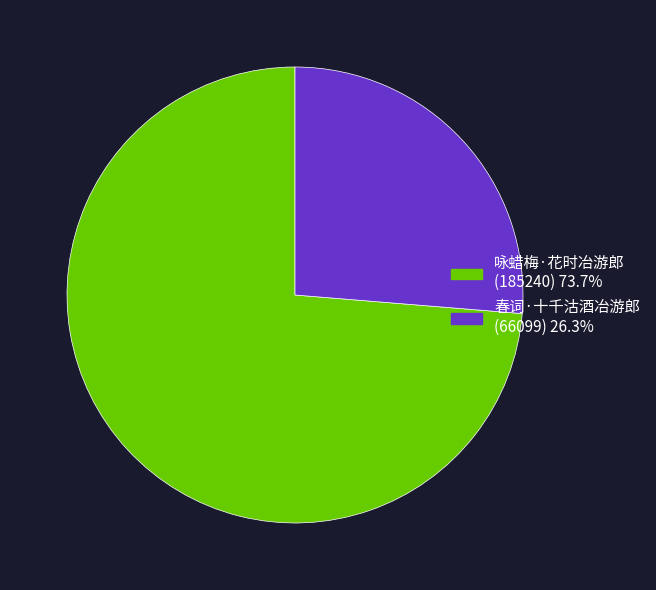

Is it true that 咏蜡梅·花时冶游郎 is 74% of the pie?

True